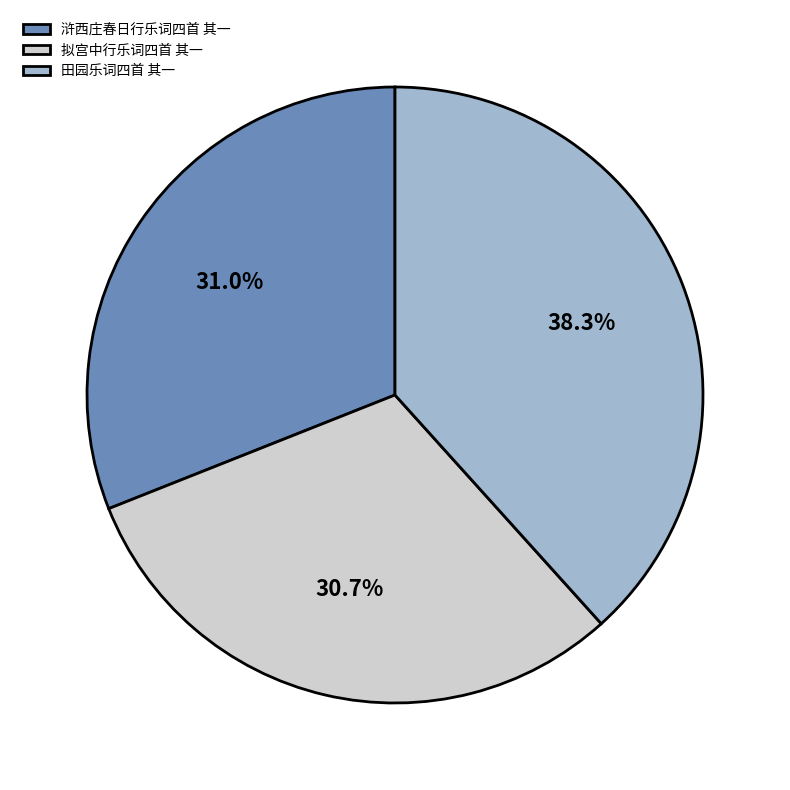

Between 田园乐词四首 其一 and 浒西庄春日行乐词四首 其一, which is larger?

田园乐词四首 其一